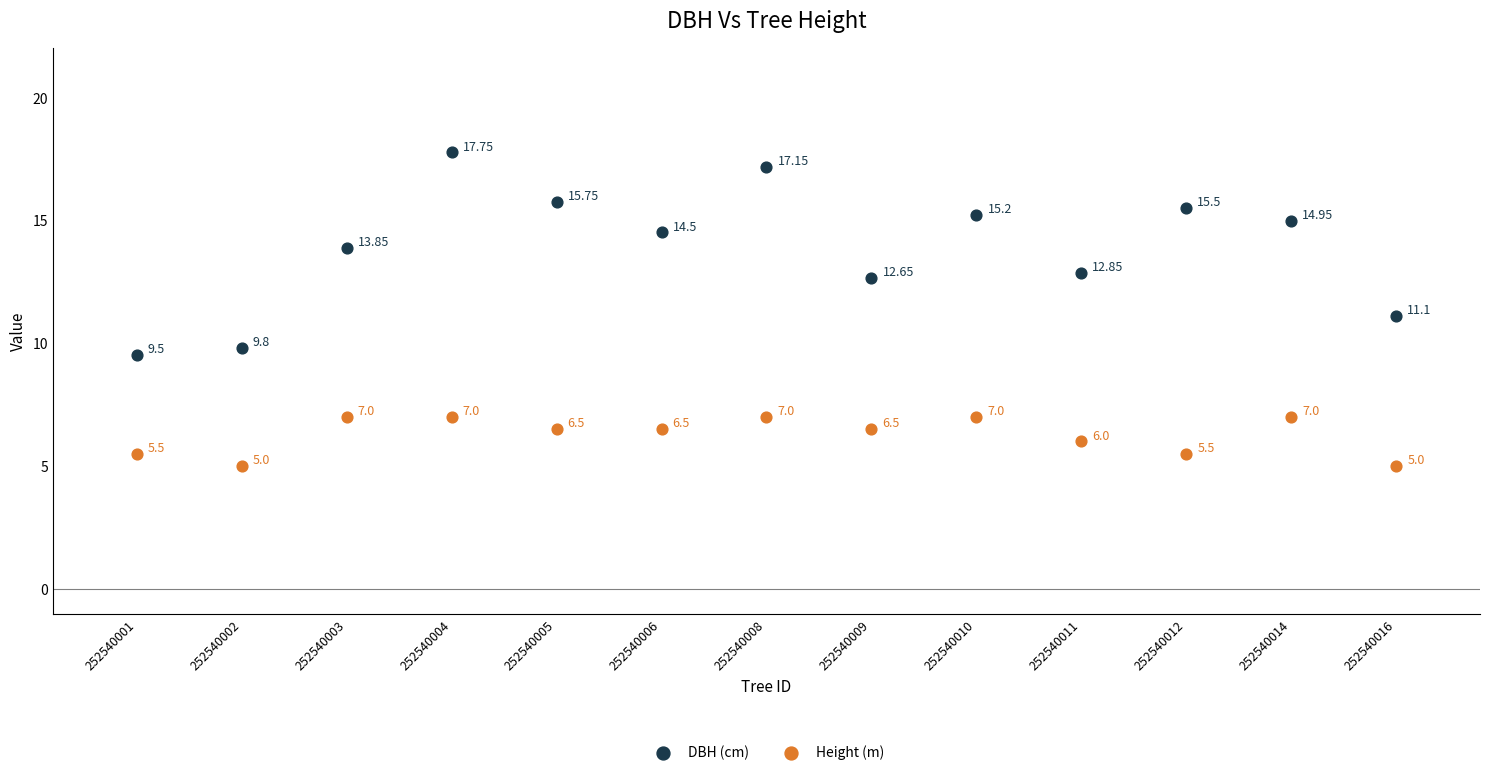

Which series contains the highest Y value?

DBH (cm)